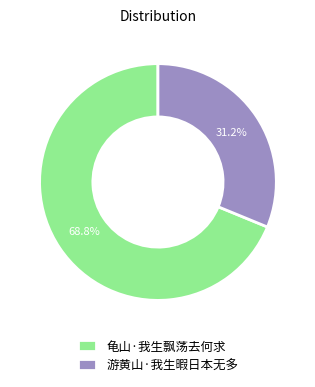

Rank the categories by value from lowest to highest.

游黄山·我生暇日本无多, 龟山·我生飘荡去何求